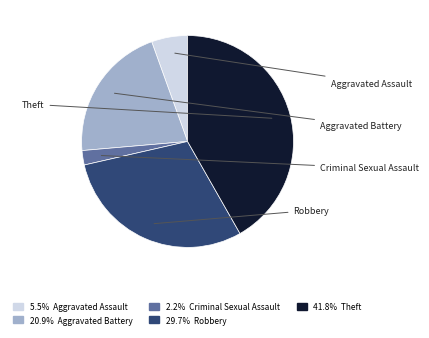

Does any single category account for the majority?

No